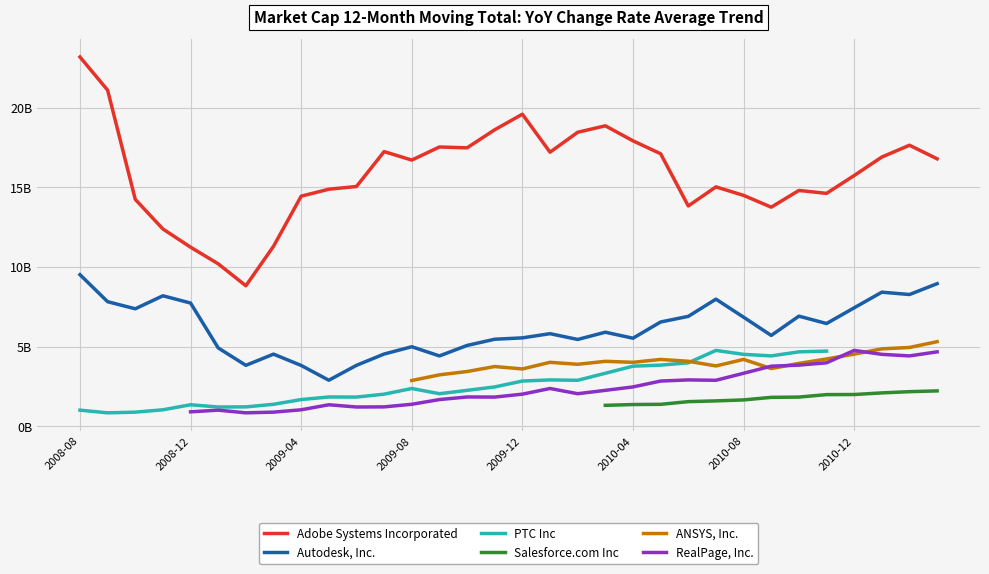

At which category does the chart reach its peak across all series?

2008-08